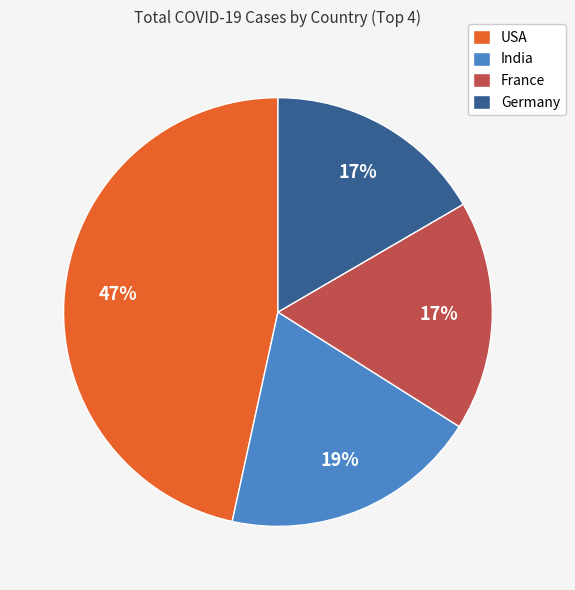

Between USA and India, which is larger?

USA